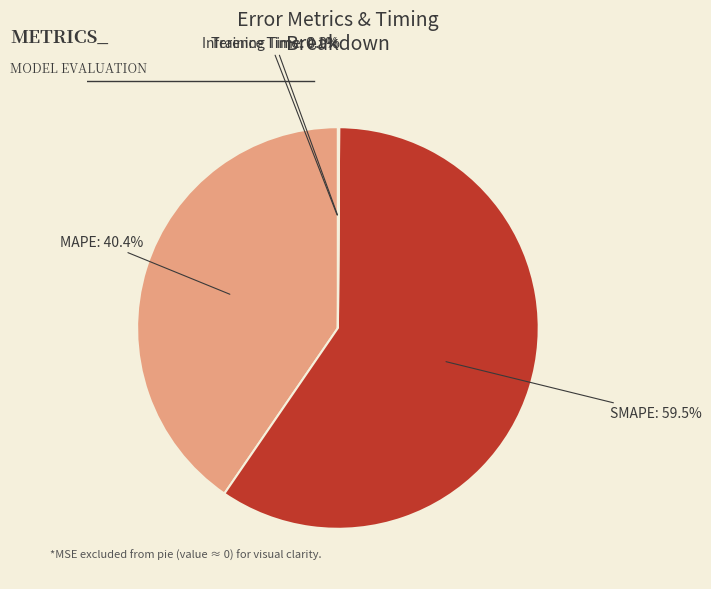

To the nearest percent, what is the average slice percentage?

25%